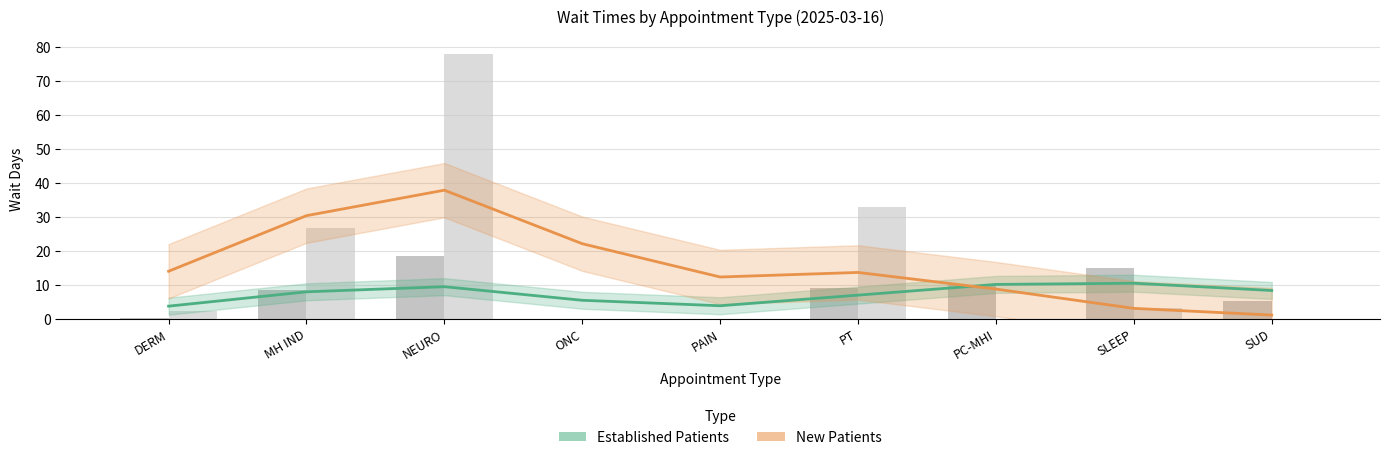

Which series has the largest range (max minus min)?

New Patients